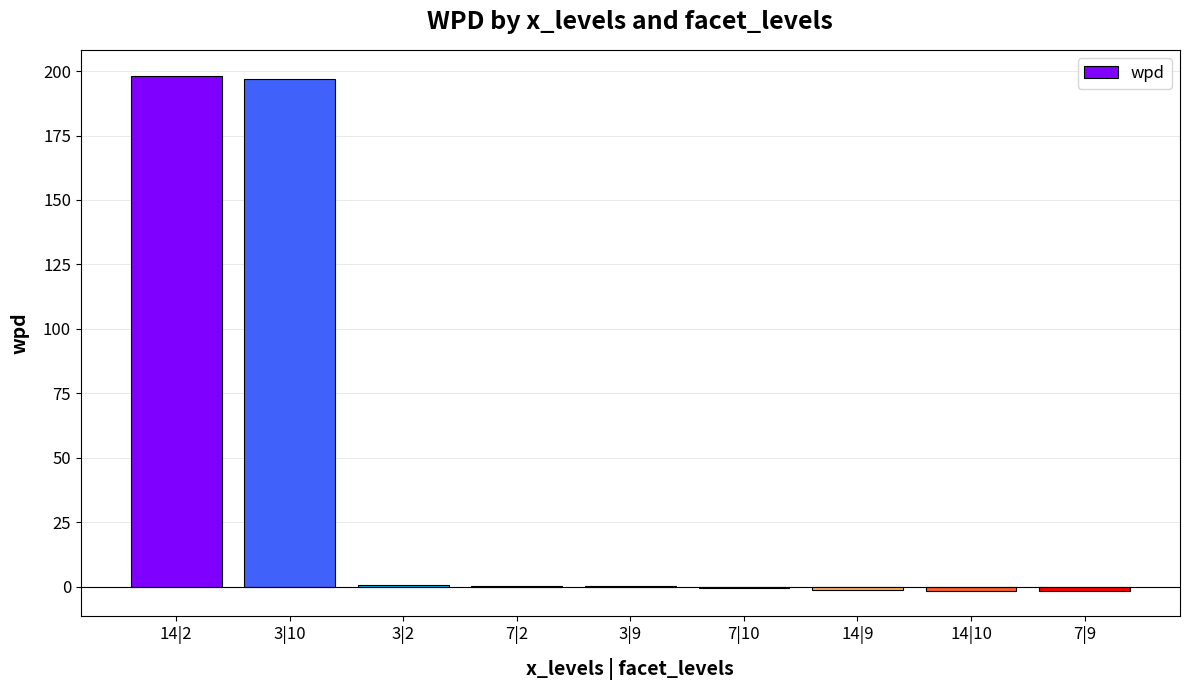

What is the maximum value shown in the chart?

198.3